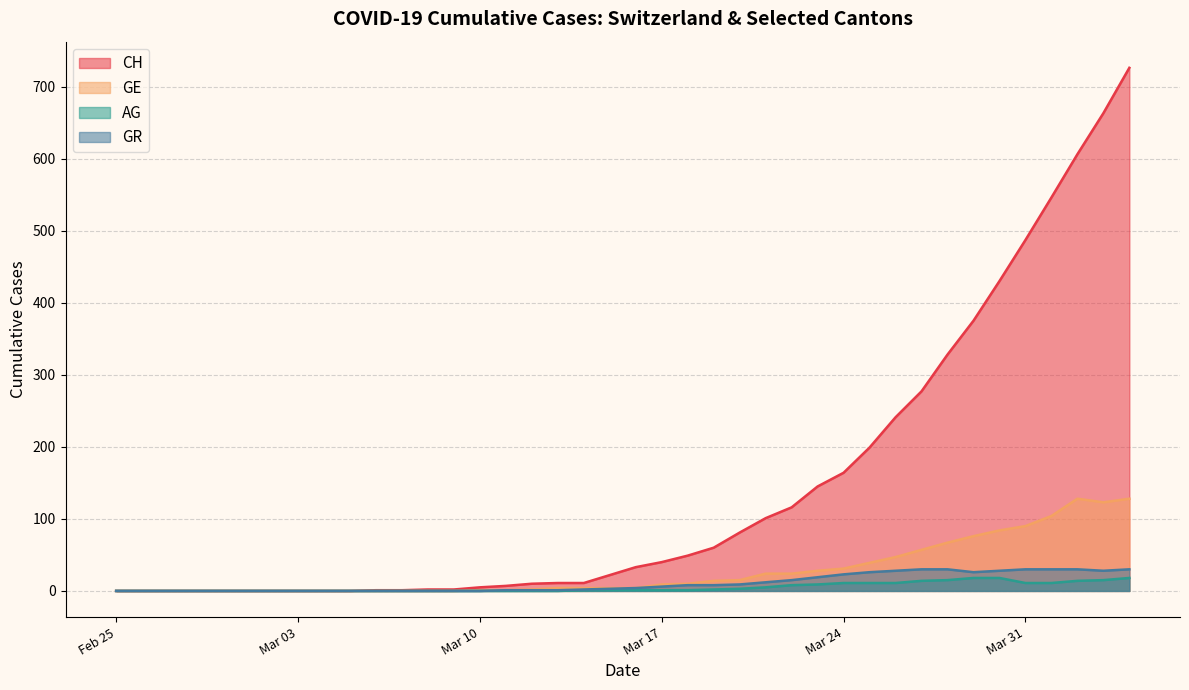

What is the maximum value for GE?

128